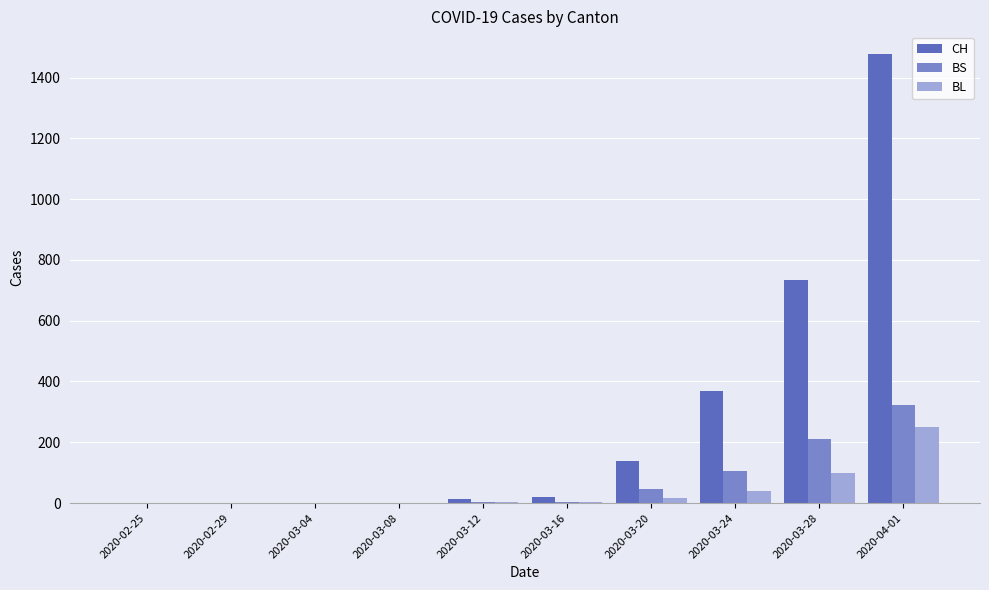

What is the sum of all BL values?

414